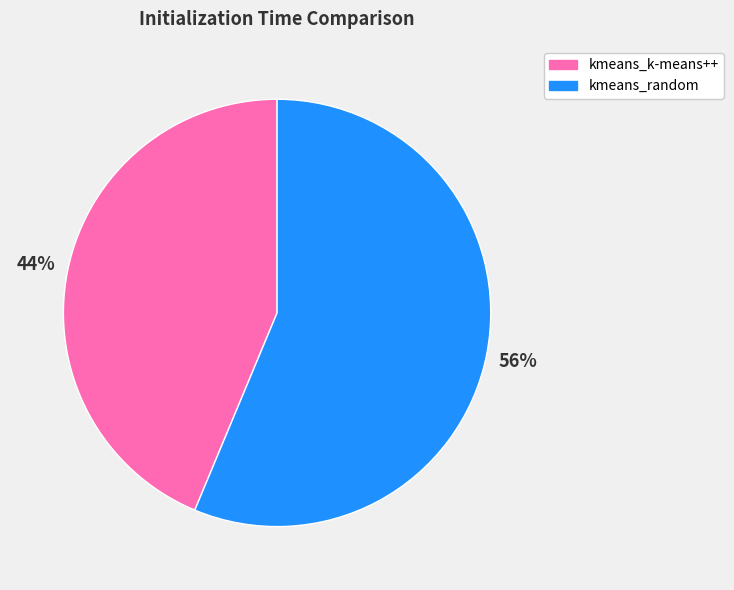

Is there any slice that represents more than half of the pie?

Yes